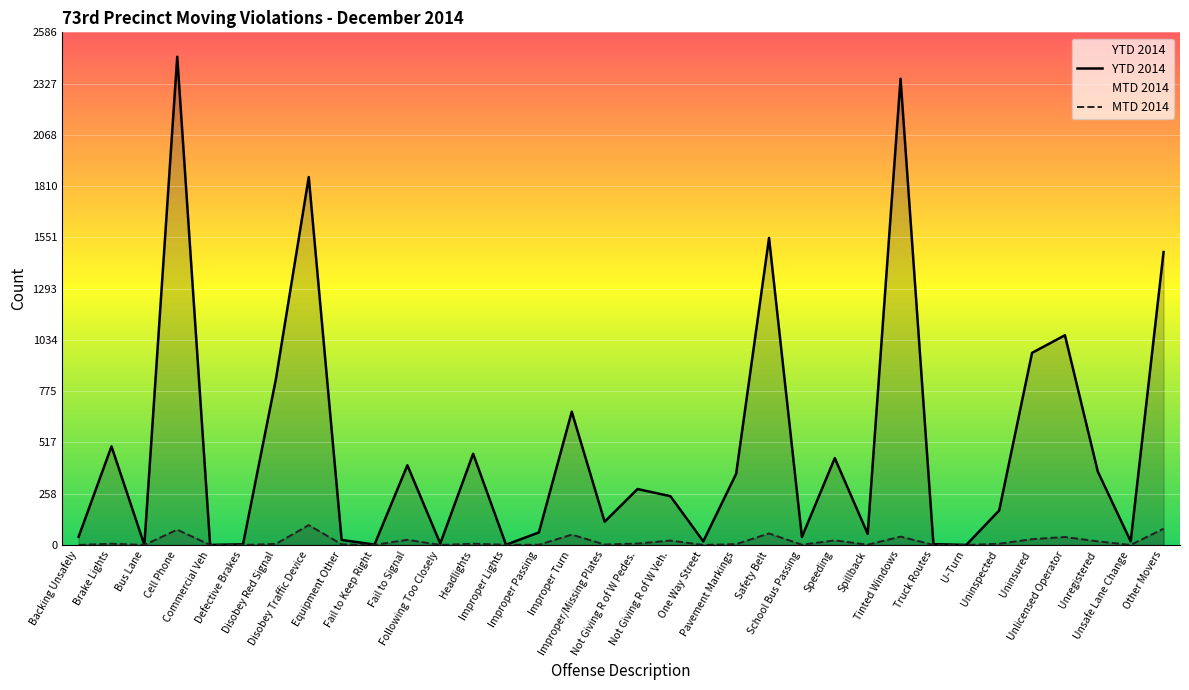

What is the value of the MTD 2014 point at the 32nd from the left?

18